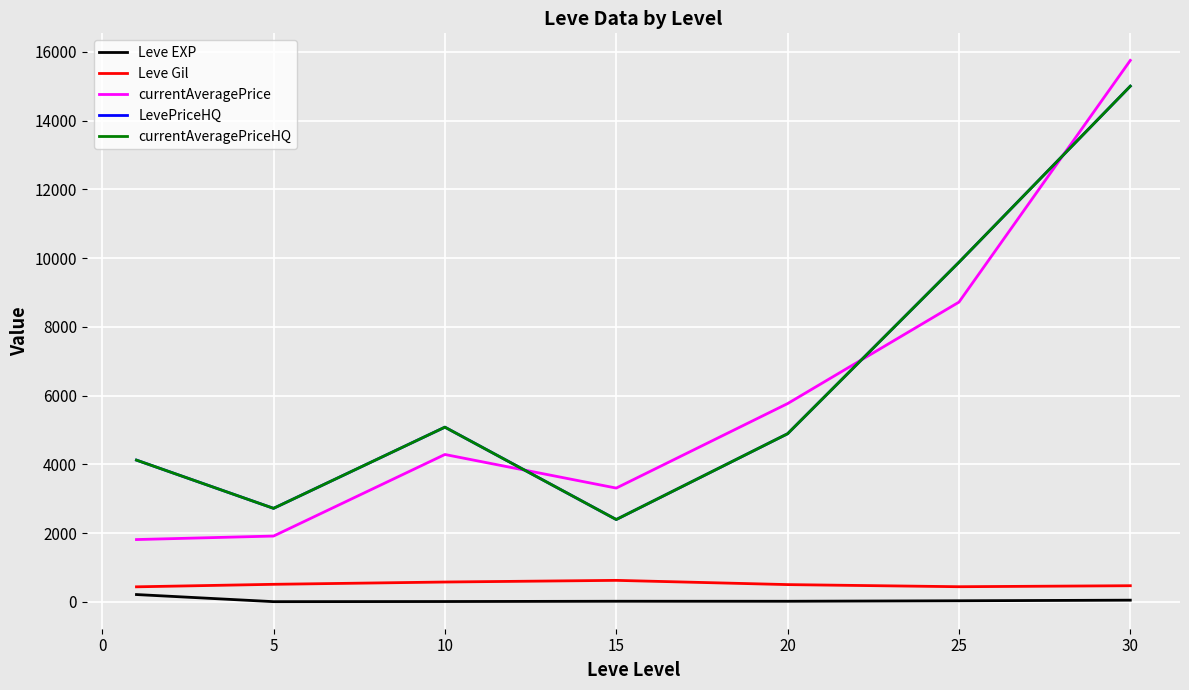

Does the chart display data point markers on the line(s)?

No